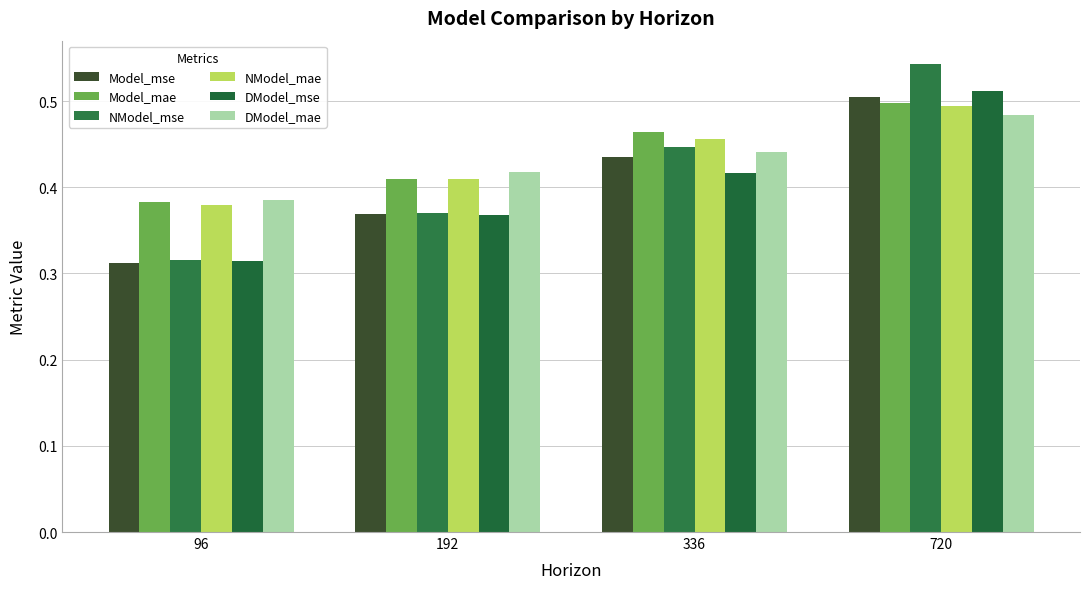

Between 336 and 96, which is larger?

336